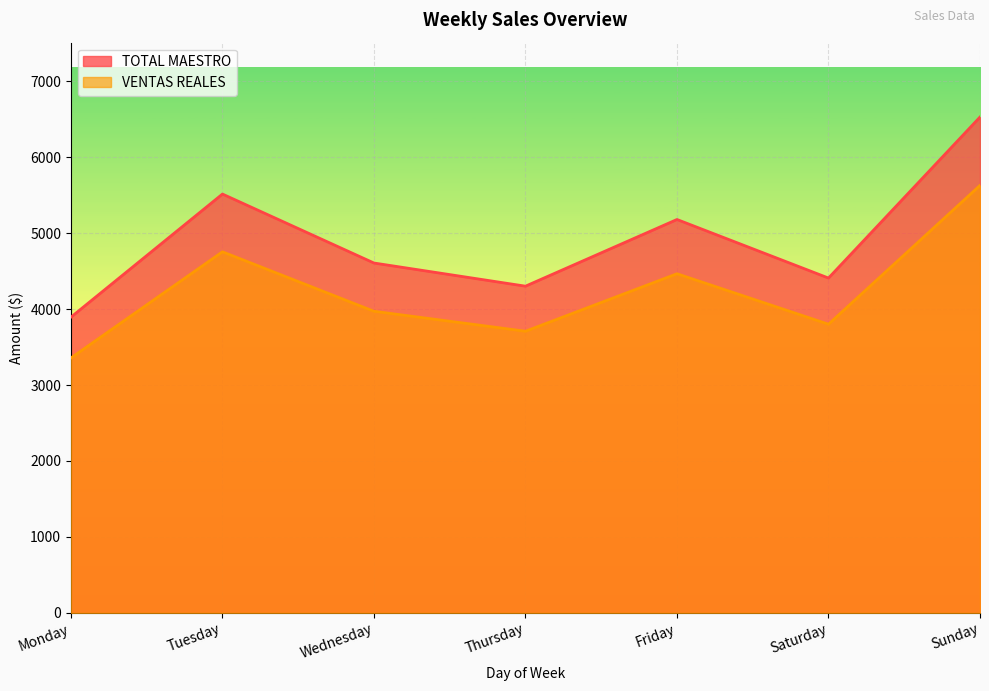

At how many categories does at least one series exceed 5169?

3